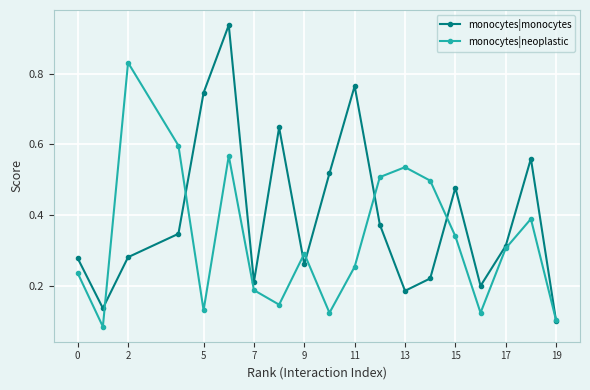

List the series in order of their overall mean, lowest first.

monocytes|neoplastic, monocytes|monocytes